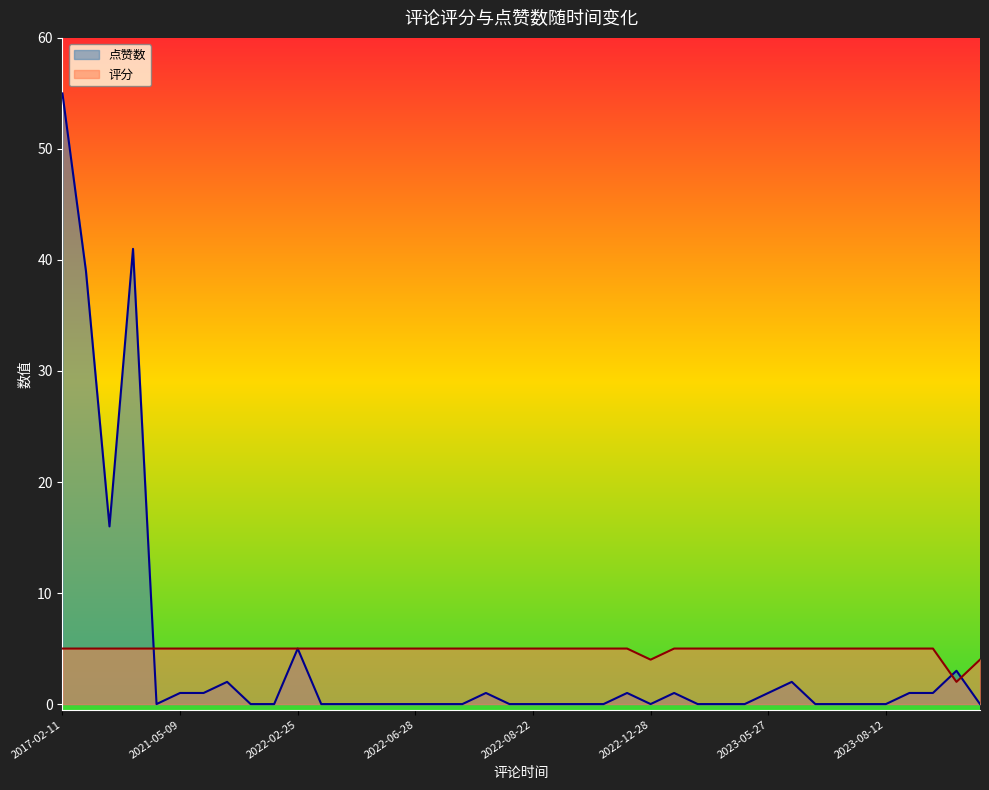

Rank the series by their maximum value, from lowest to highest.

评分, 点赞数